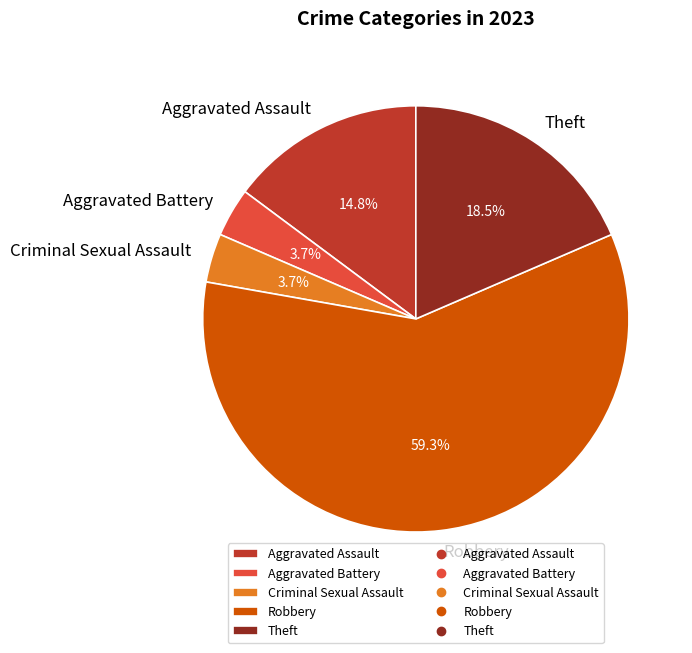

To the nearest percent, what is the combined percentage of Aggravated Battery and Theft?

22%